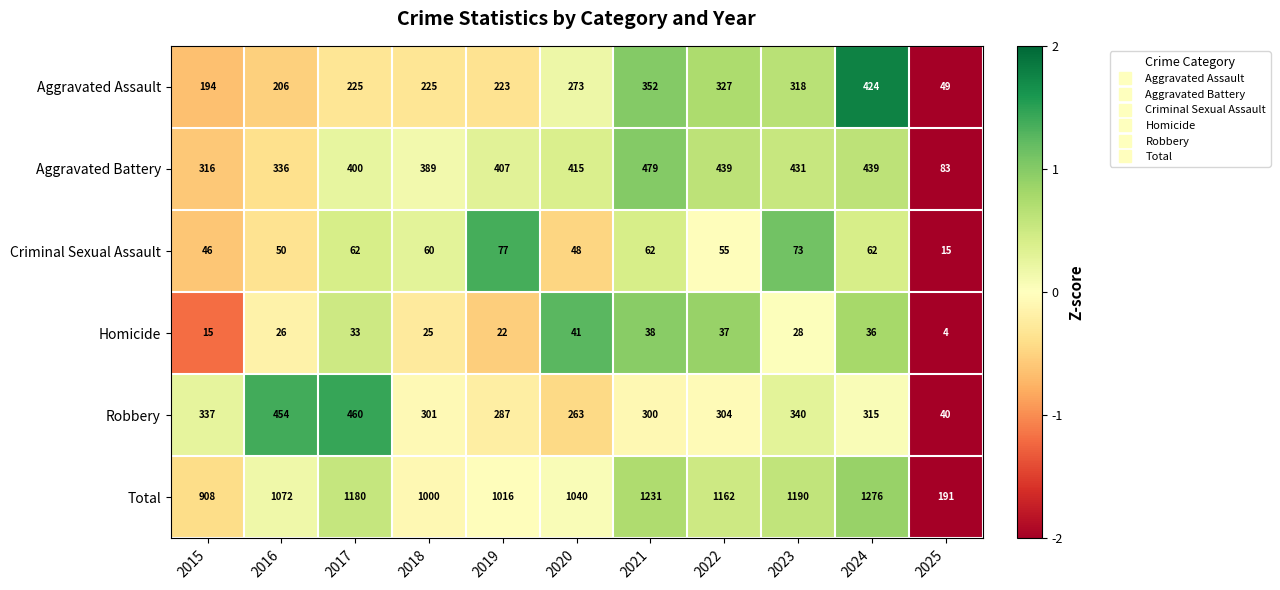

Count the number of categories in the chart.

11